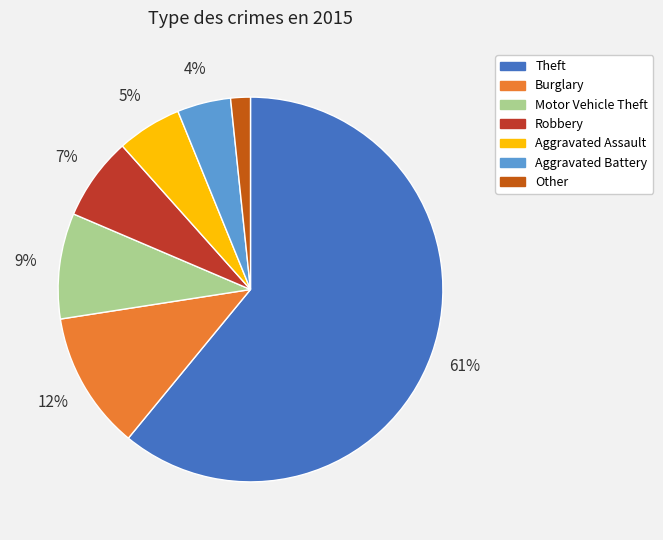

Which has a higher value, Other or Motor Vehicle Theft?

Motor Vehicle Theft